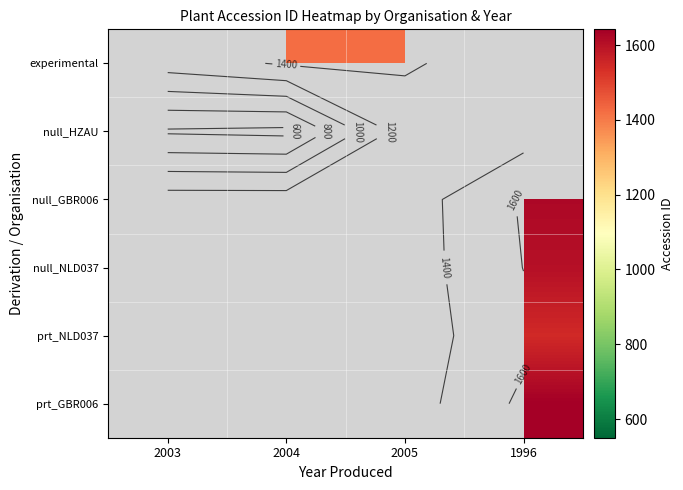

At which category does the chart reach its peak across all series?

1996